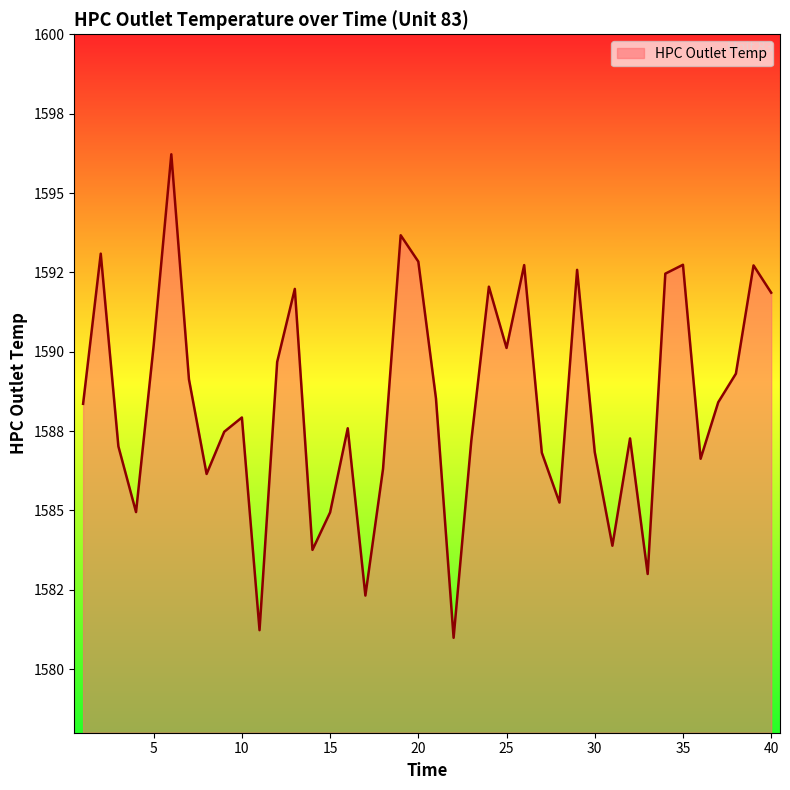

Is this an area chart (filled region under the line)?

Yes